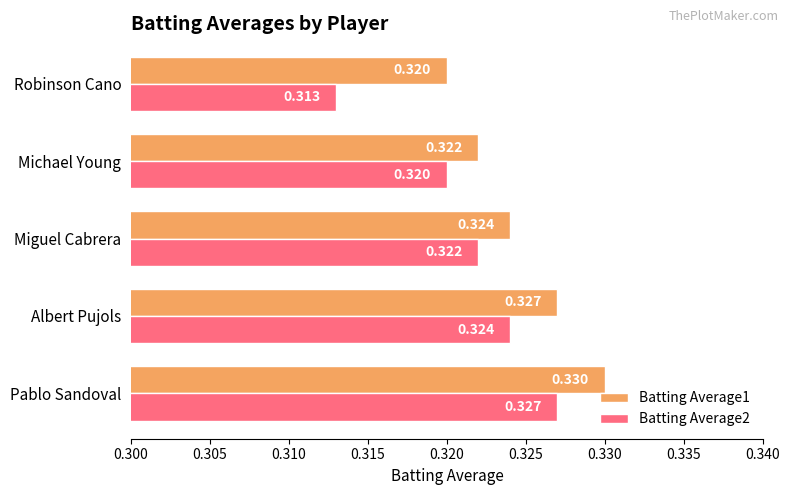

At which category does the chart reach its peak across all series?

Pablo Sandoval